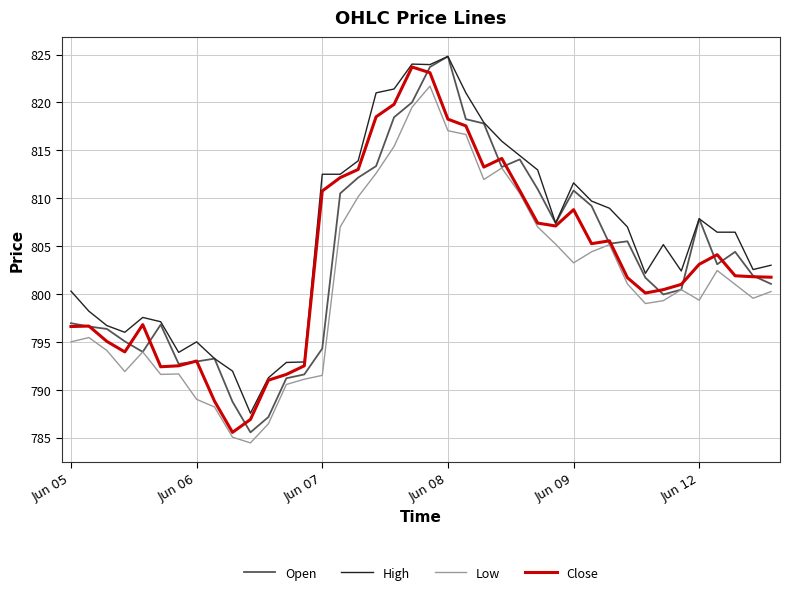

What is the maximum value for Open?

824.8